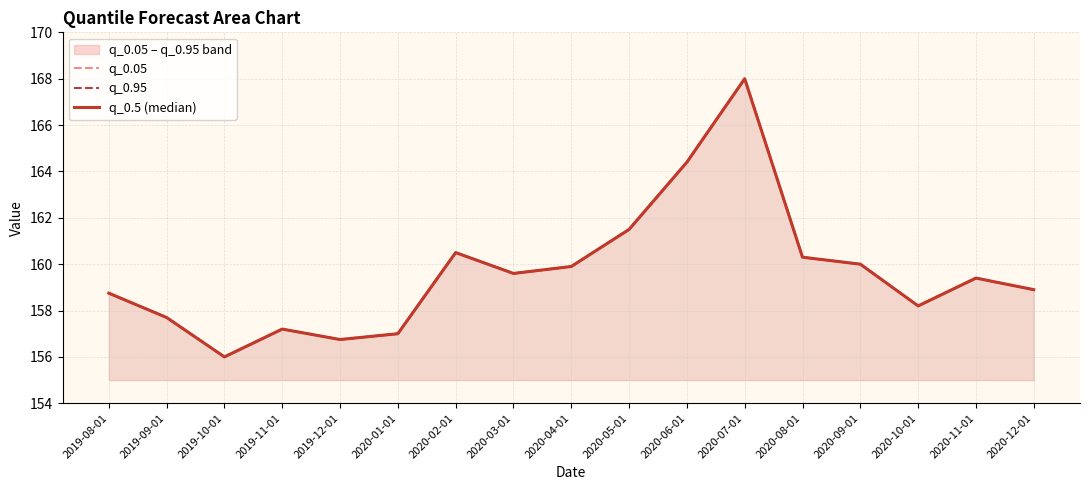

Read the q_0.5 (median) value at 2020-02-01.

160.5